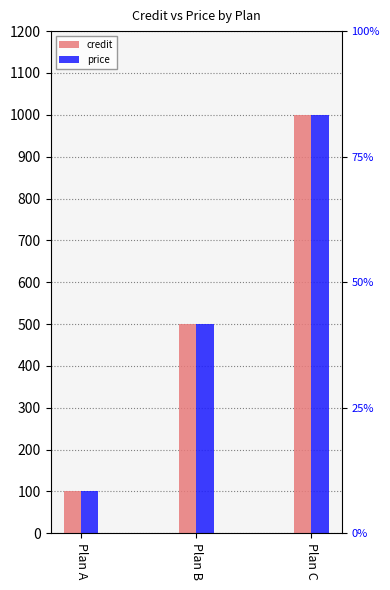

How many data points in price are less than 500?

1